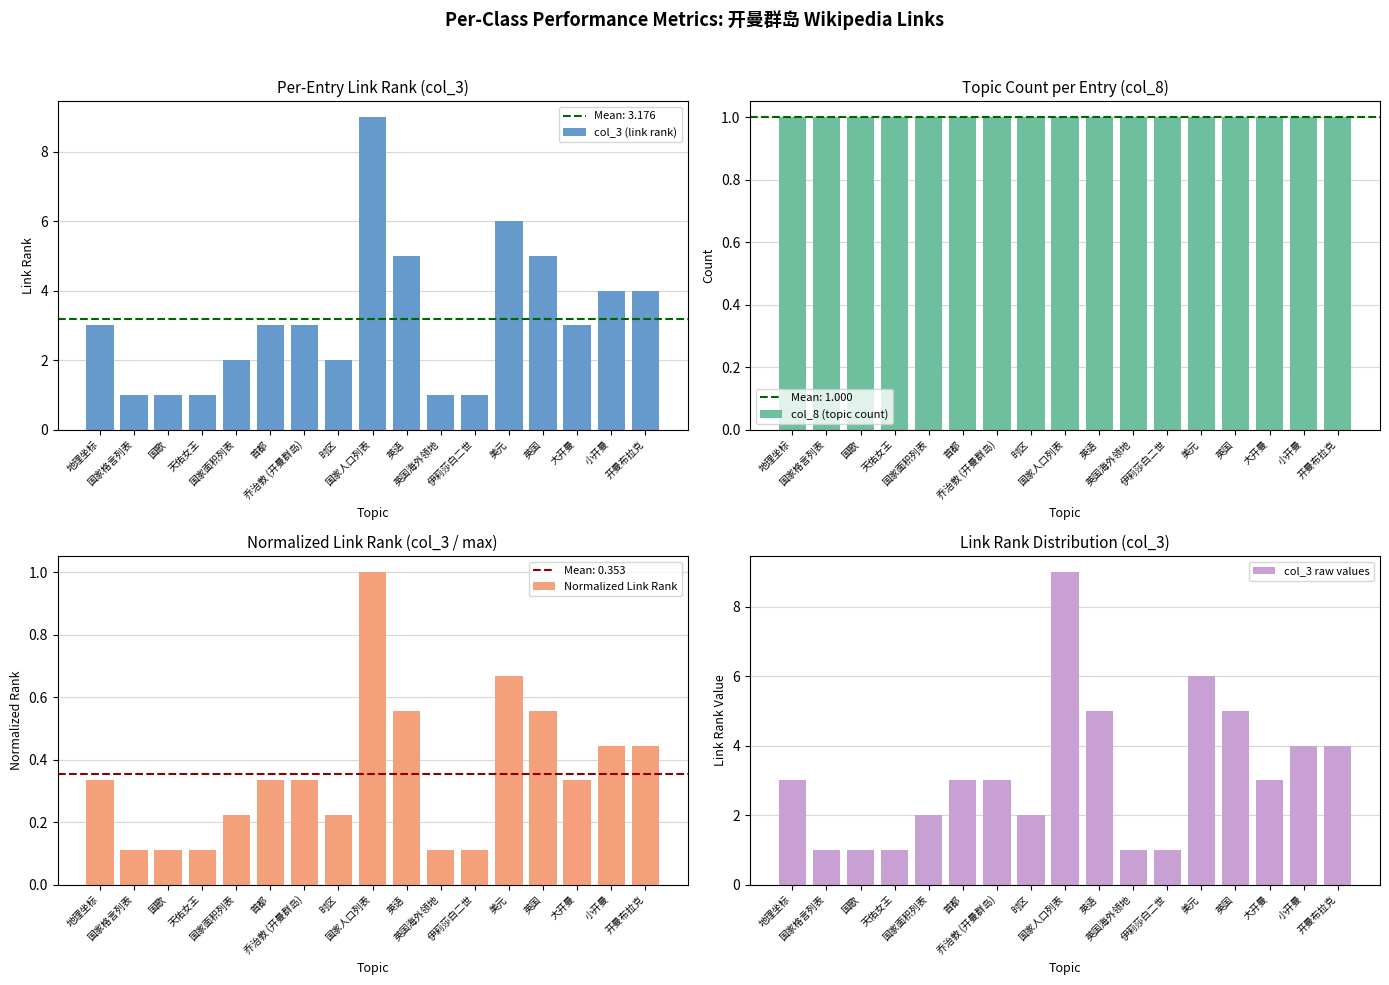

Which category has the highest value in the col_8 (topic count) series?

地理坐标